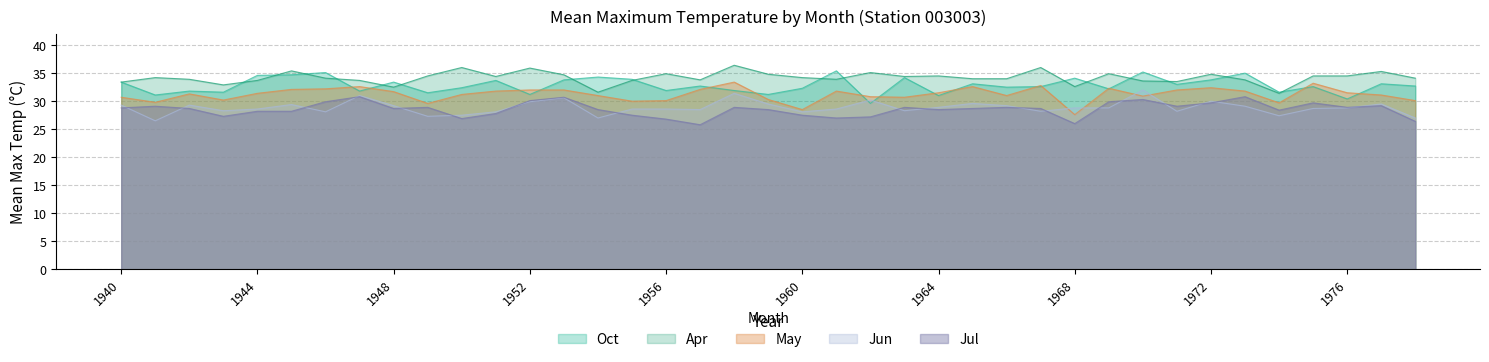

Which category has the lowest value in the Jul series?

1957